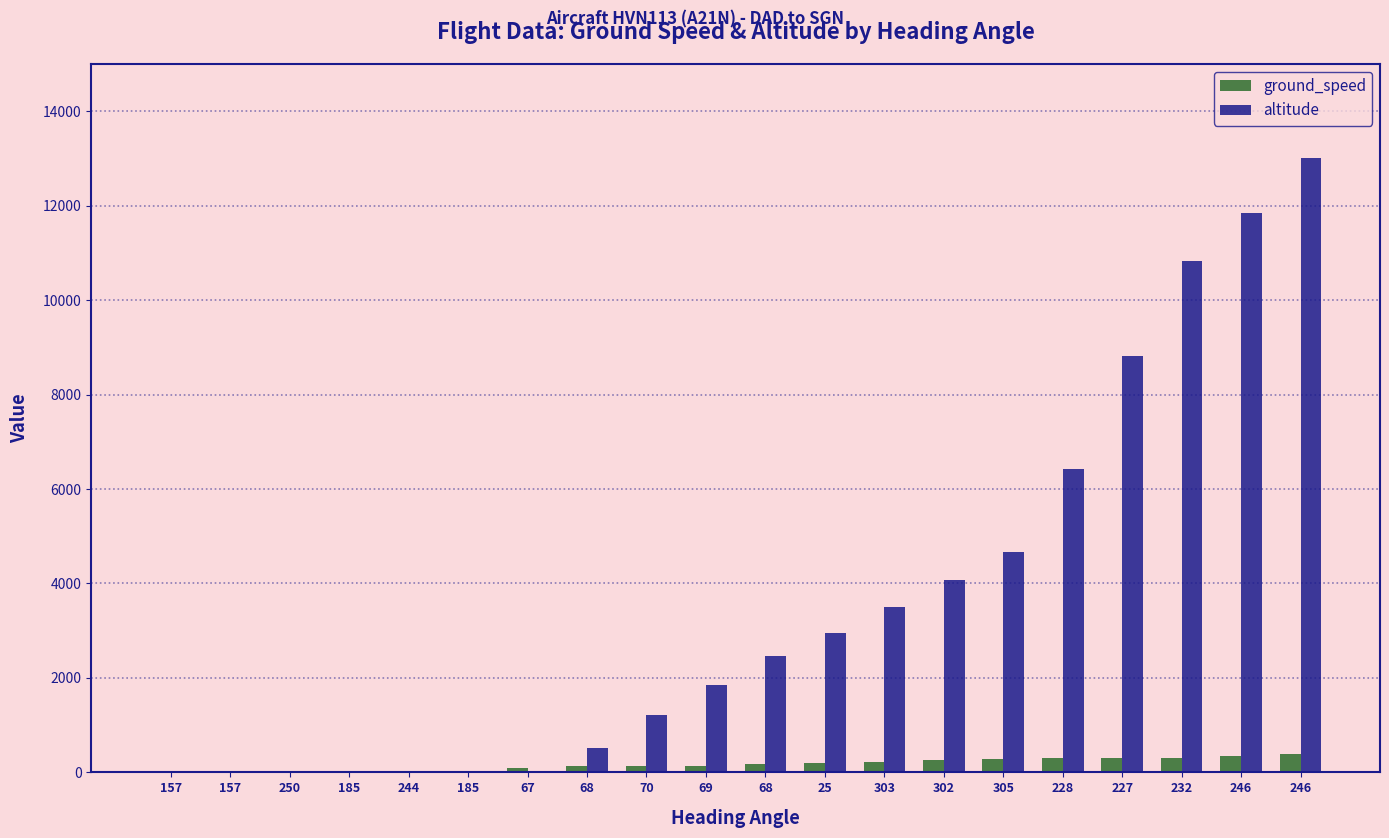

Are the bars grouped side by side (vs. stacked)?

Yes